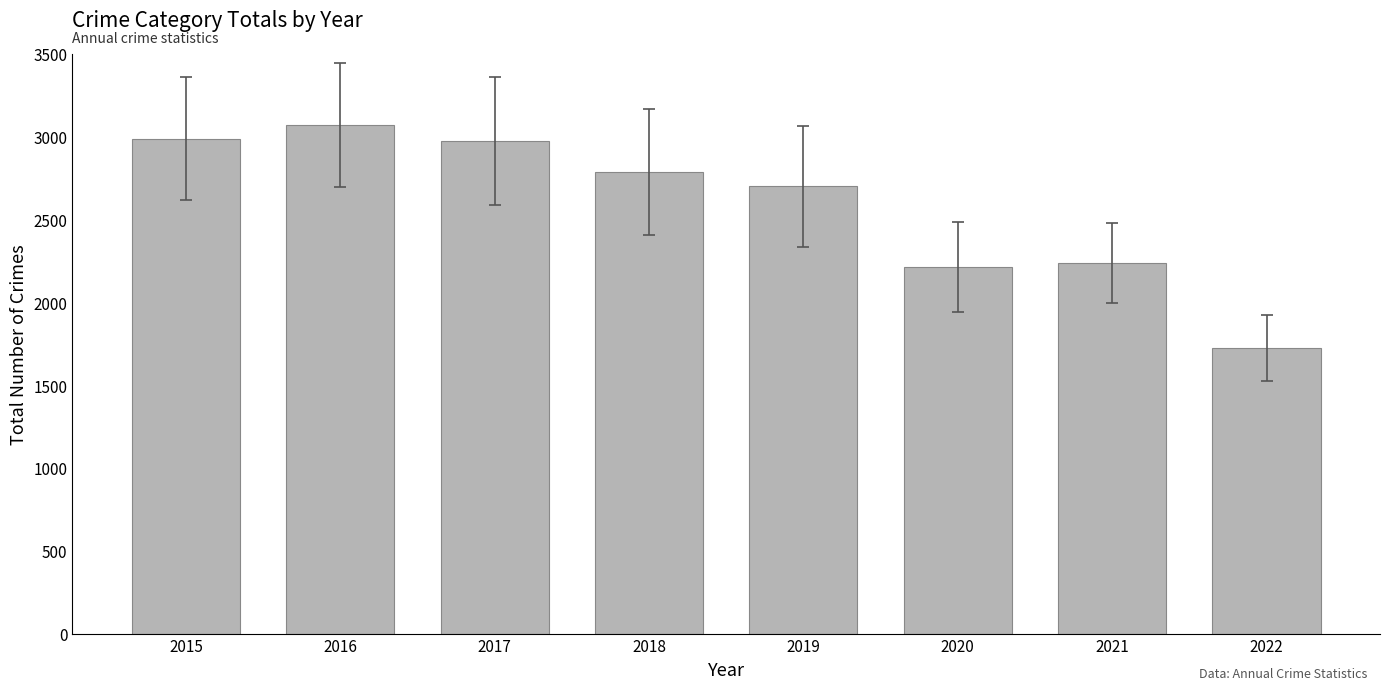

At which category does the chart reach its peak across all series?

2016